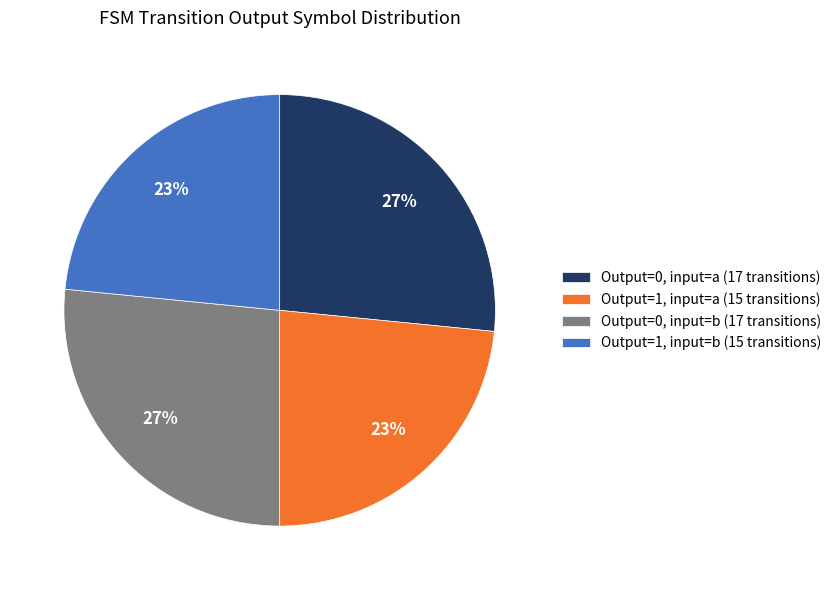

Does any single category account for the majority?

No